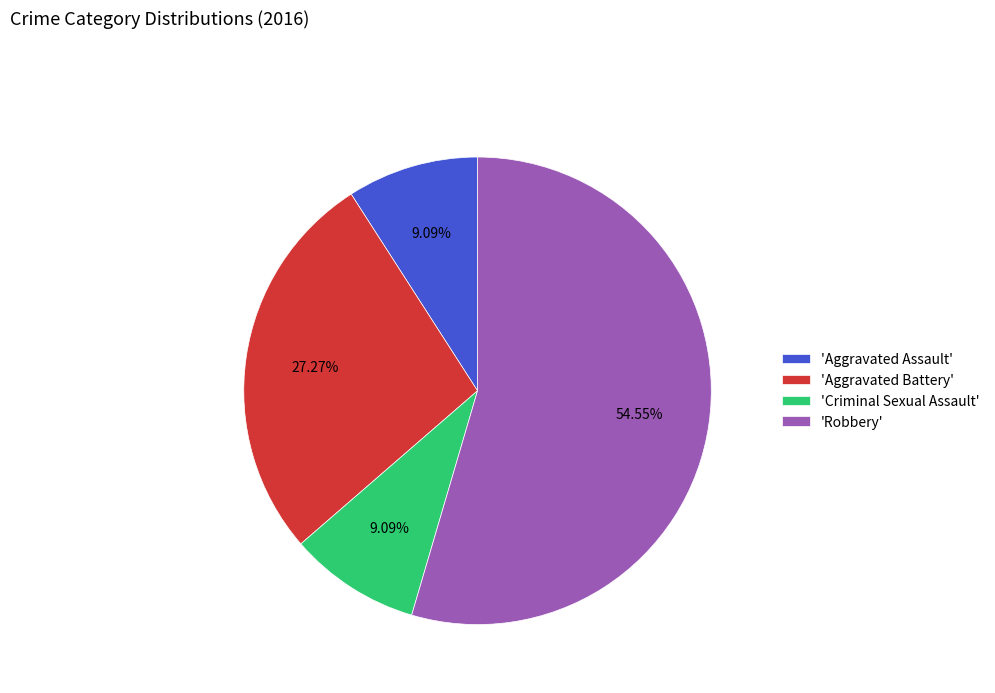

Which category has the biggest portion of the pie?

'Robbery'